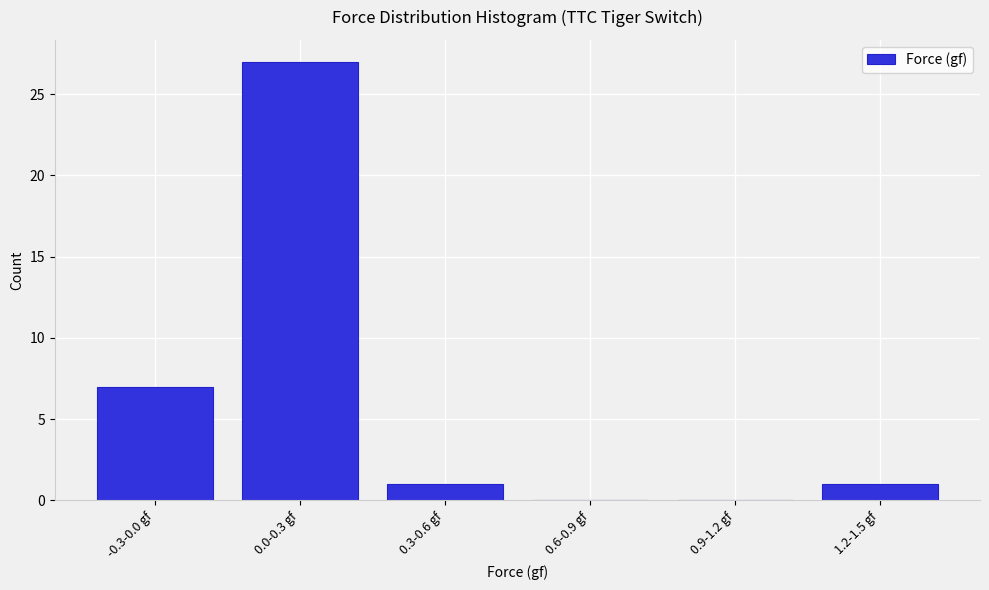

Reading left to right, list all the values displayed in this chart.

-0.3-0.0 gf=7	0.0-0.3 gf=27	0.3-0.6 gf=1	0.6-0.9 gf=0	0.9-1.2 gf=0	1.2-1.5 gf=1